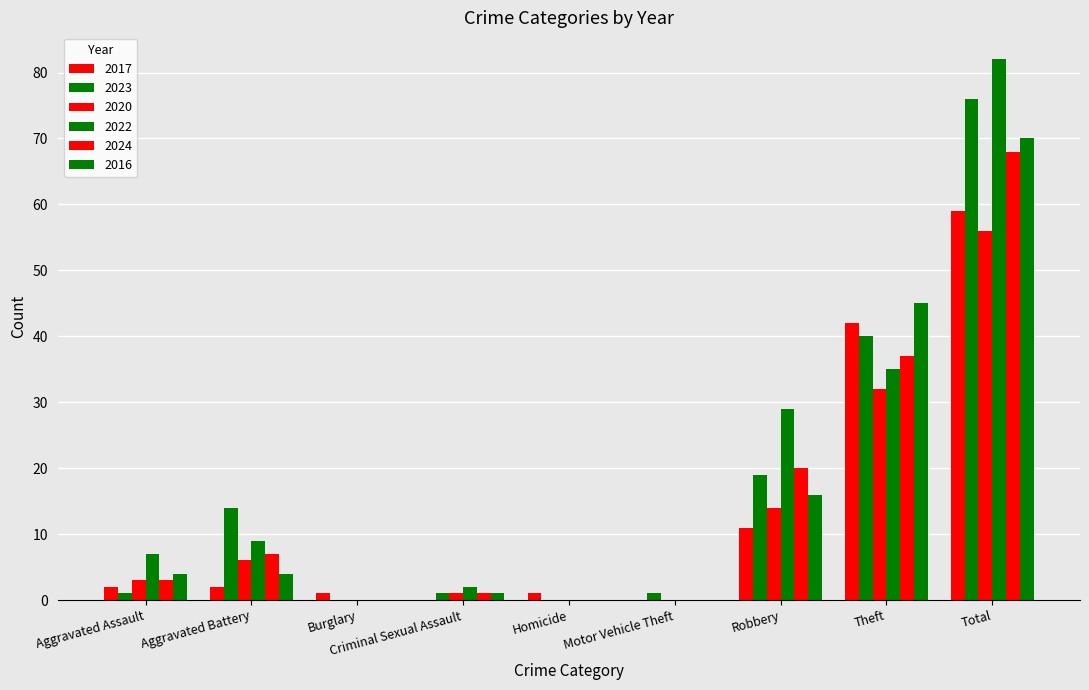

Count the number of data series in this chart.

6